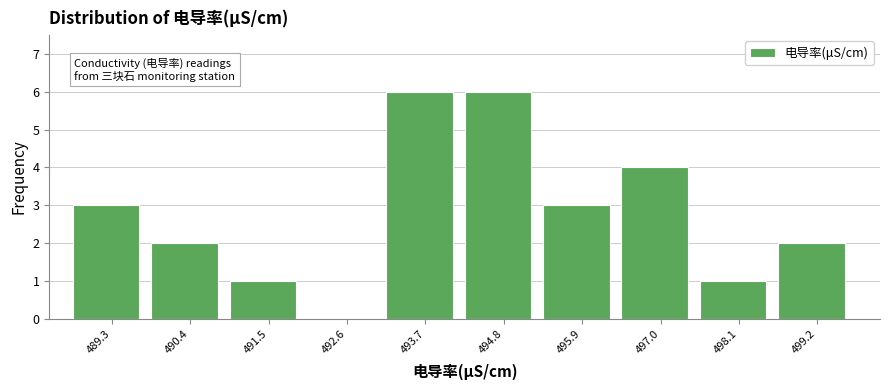

Reading left to right, extract all data points from this chart.

489.3=3	490.4=2	491.5=1	492.6=0	493.7=6	494.8=6	495.9=3	497.0=4	498.1=1	499.2=2